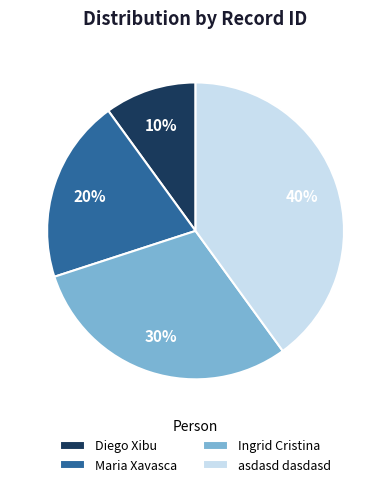

Combined, do Ingrid Cristina and Diego Xibu account for over 50%?

No